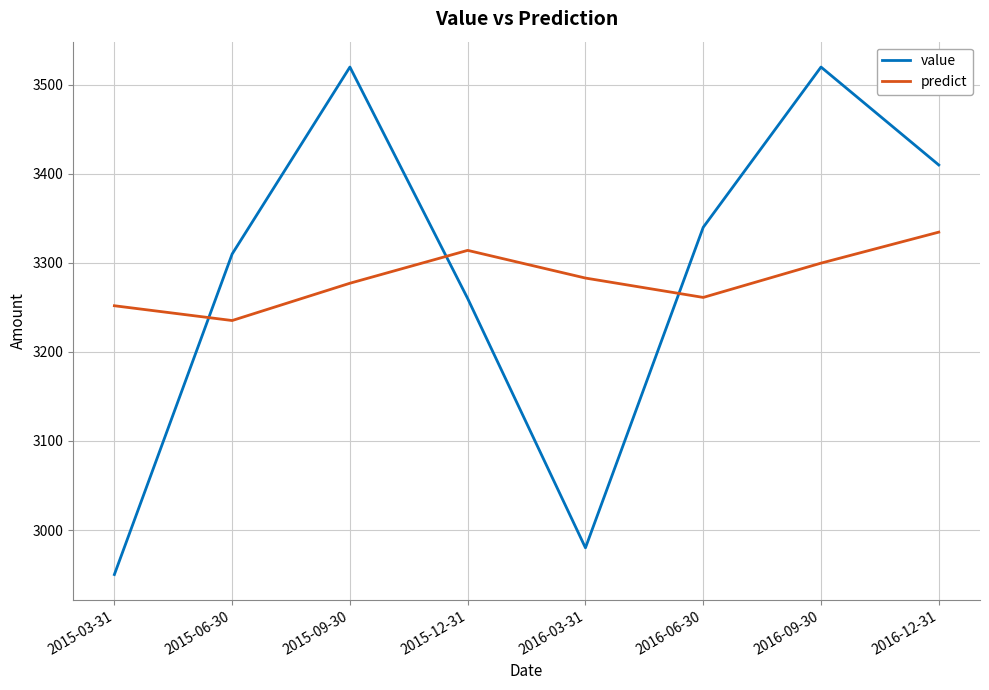

Rank the series by their maximum value, from lowest to highest.

predict, value